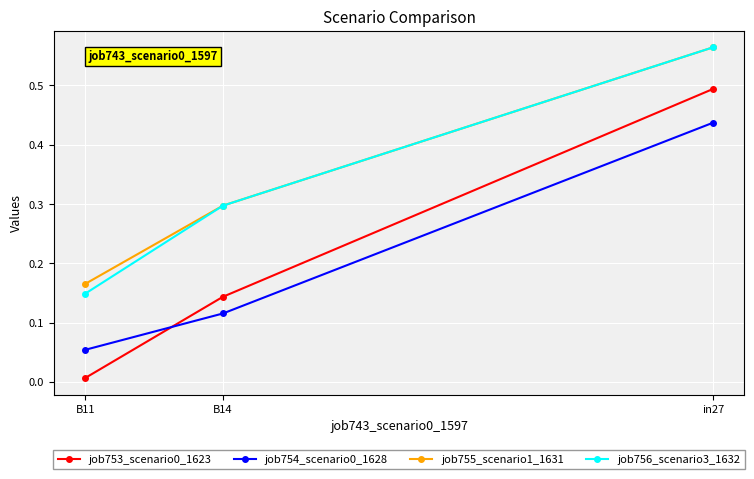

What is the greatest value displayed?

0.6